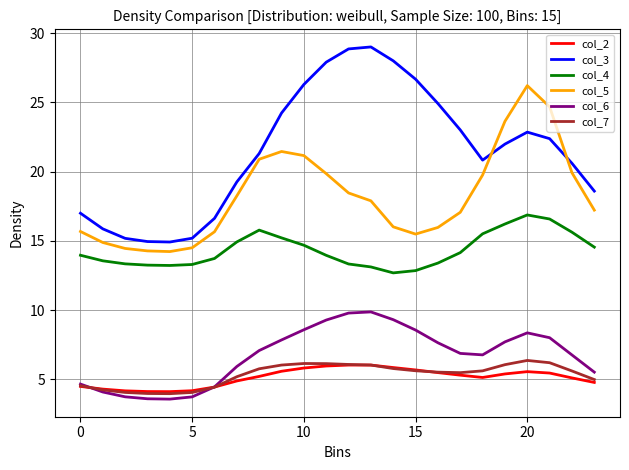

Is this an area chart (filled region under the line)?

No